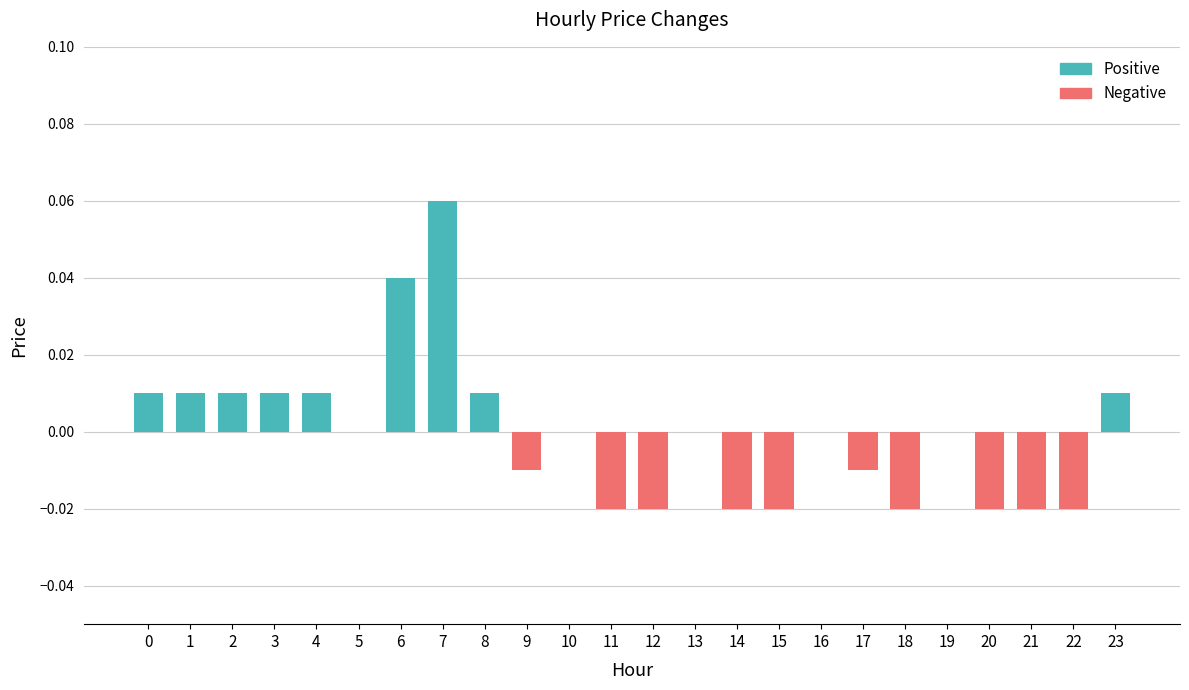

Rank the series by their average value, from lowest to highest.

Negative, Positive